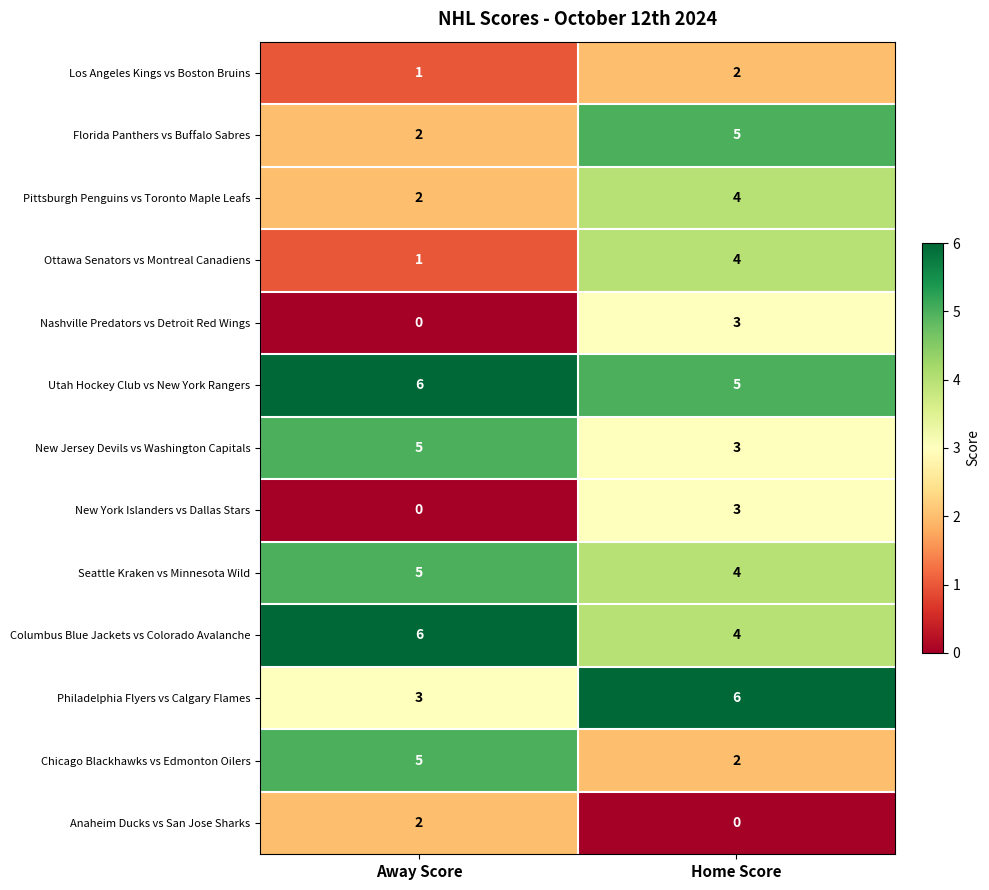

What is the difference between the highest and lowest values at Away Score?

6